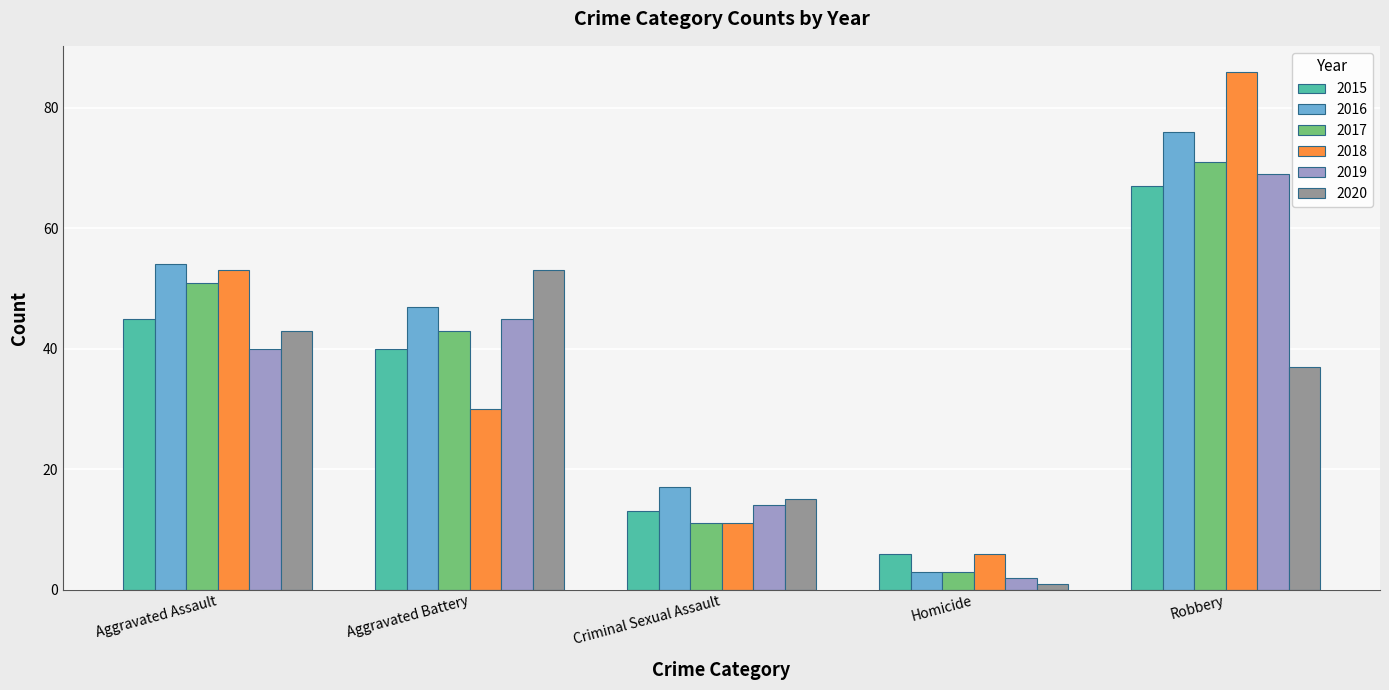

What is the smallest value displayed?

1